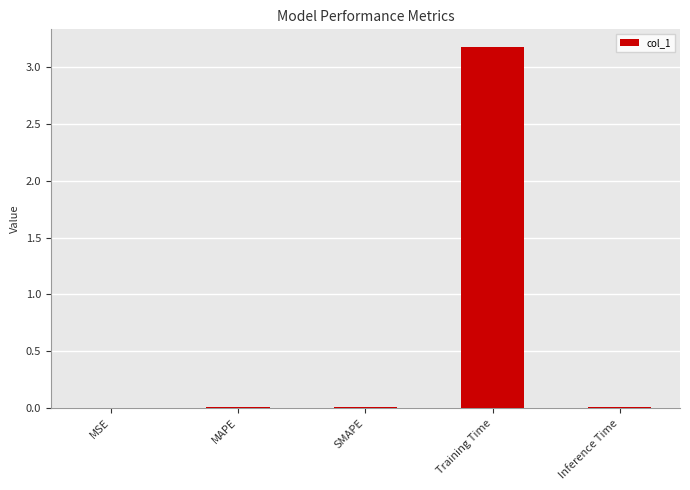

Is it true that the value at Inference Time is 0.0?

True